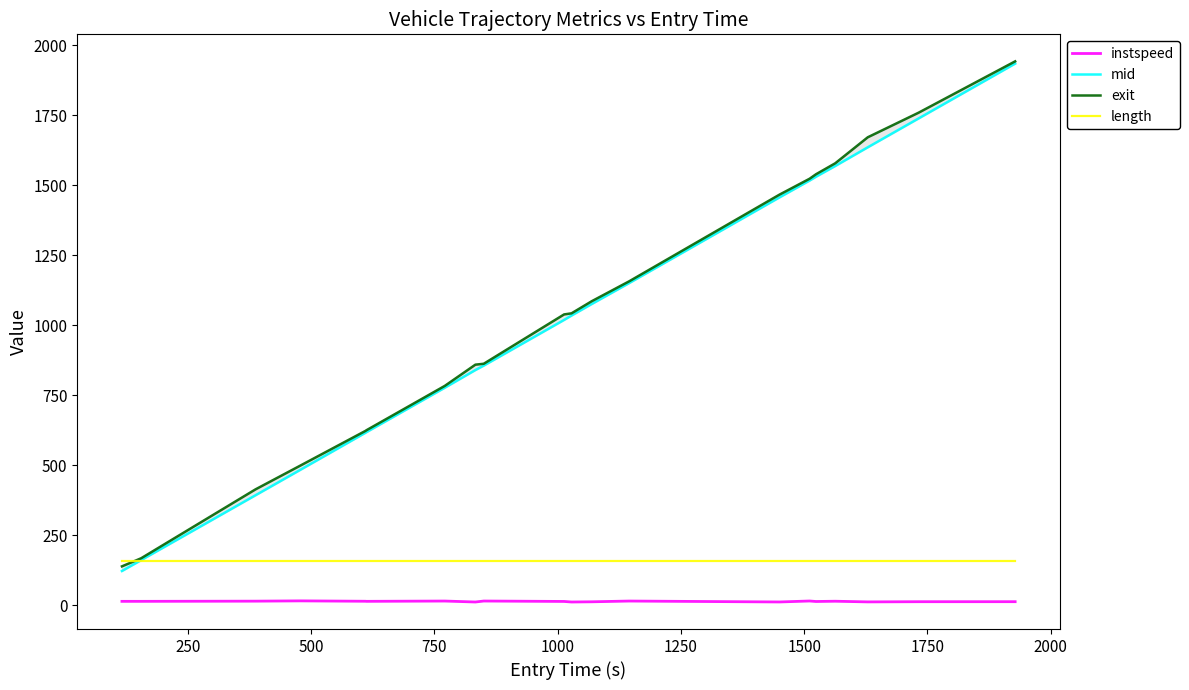

True or false: length and instspeed intersect in this chart.

False